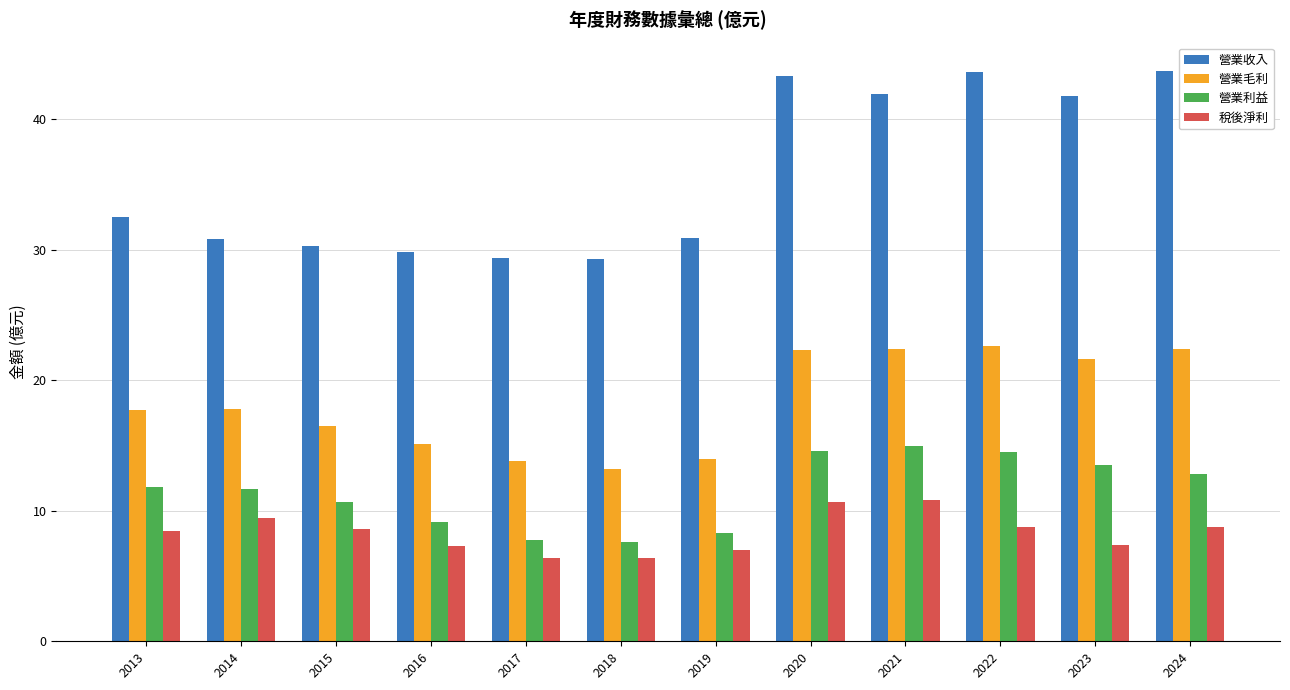

What is the difference between the maximum and minimum values in the 營業毛利 series?

9.4